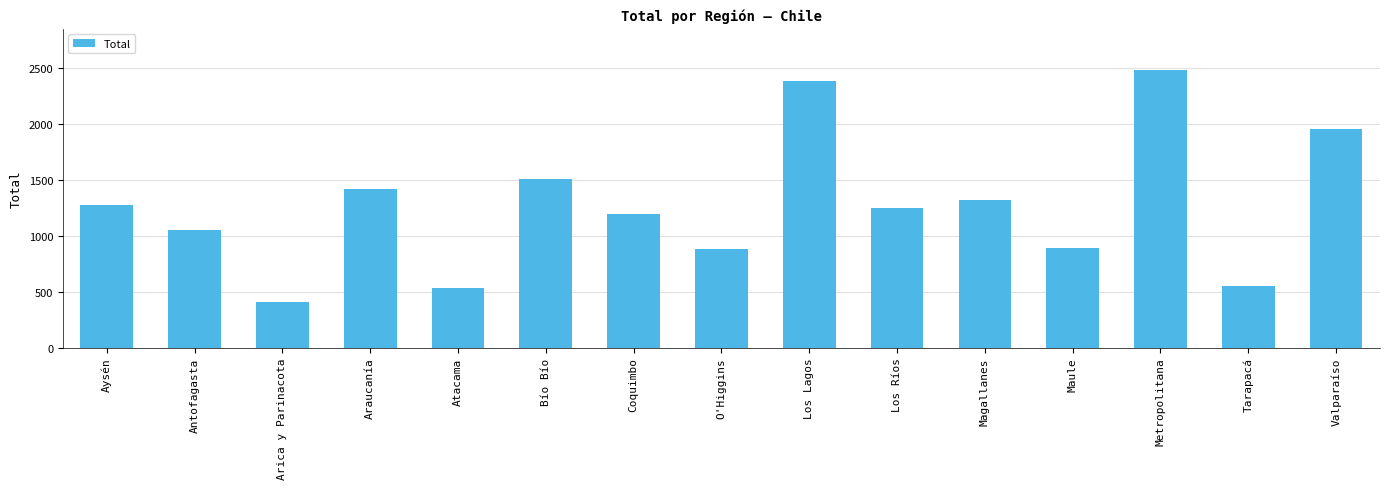

What is the difference between the values at Los Lagos and Valparaíso?

425